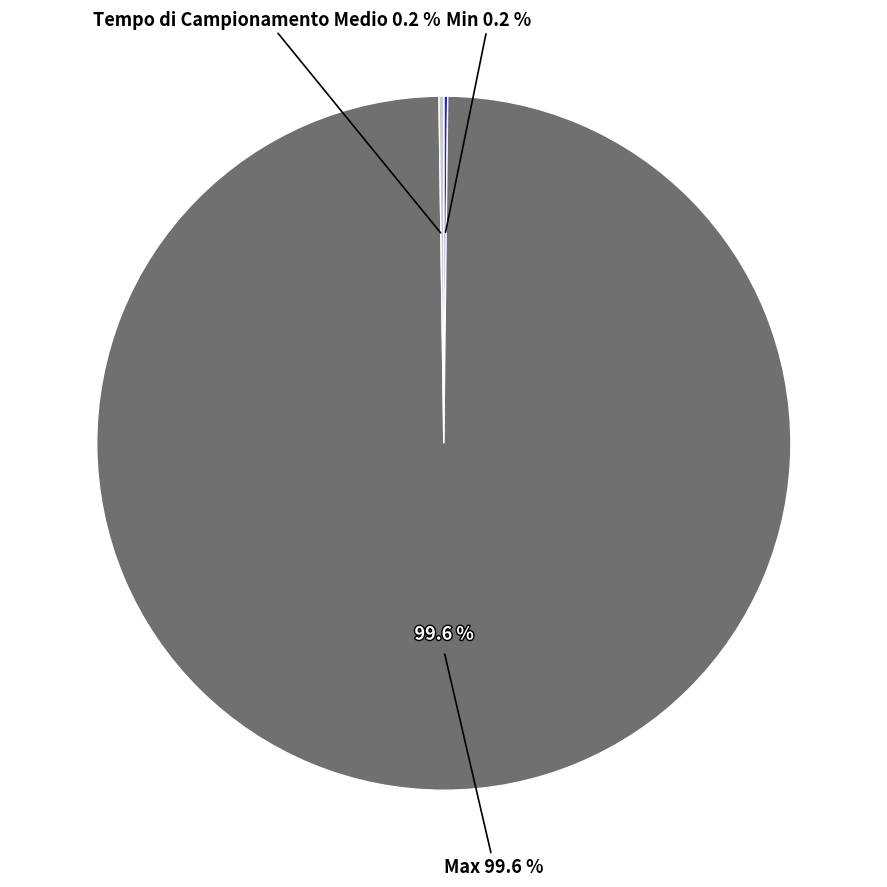

Does Max account for over 50% of the chart?

Yes